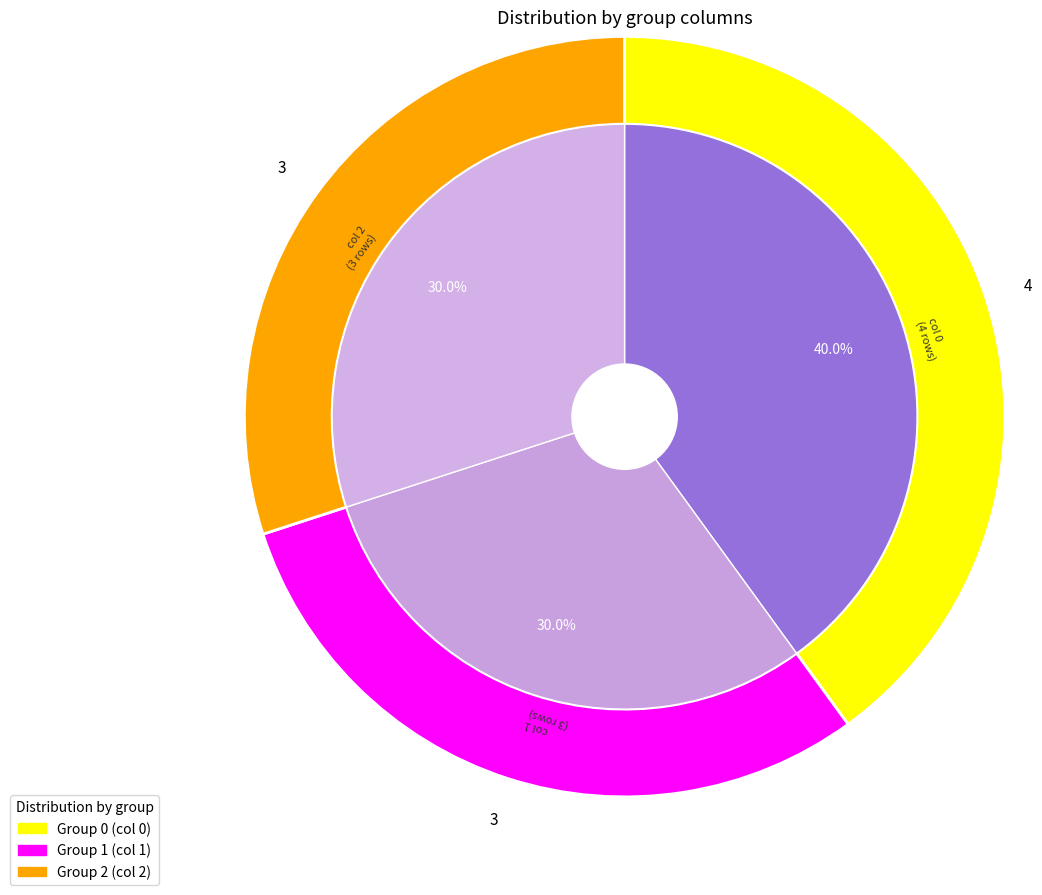

Which slice is the smallest?

2